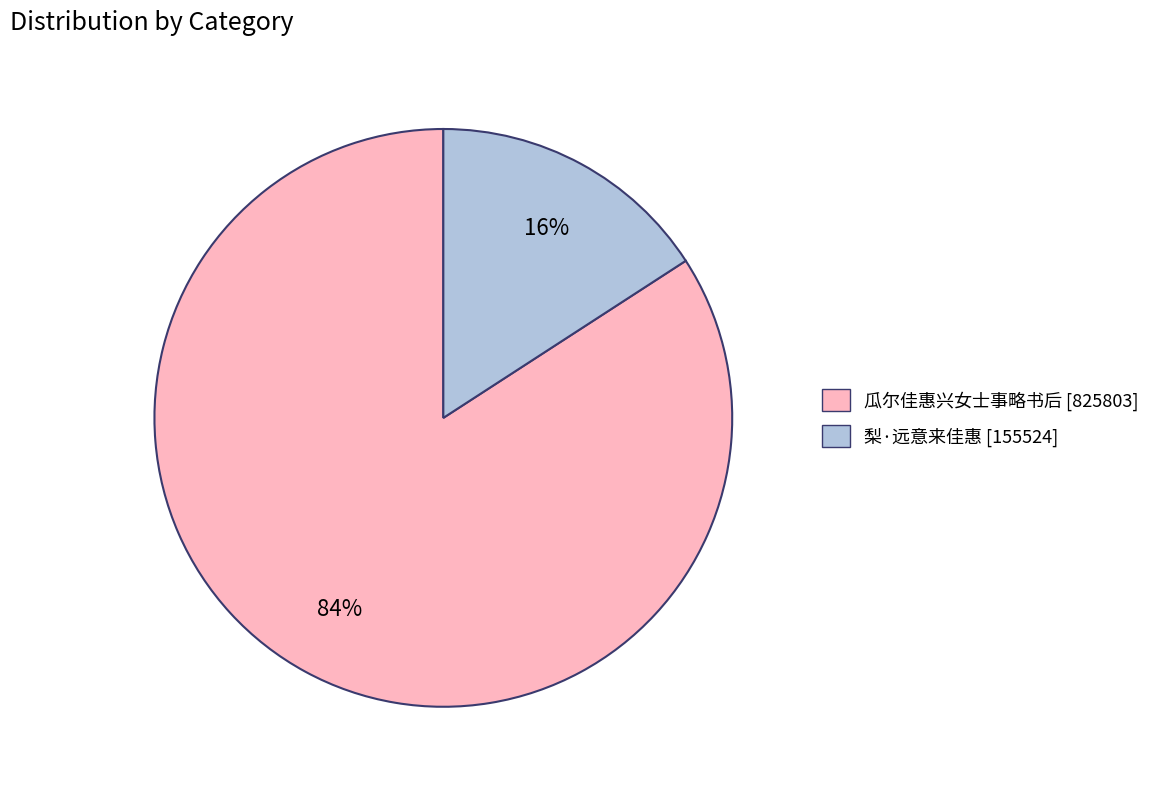

How many segments does this pie chart have?

2